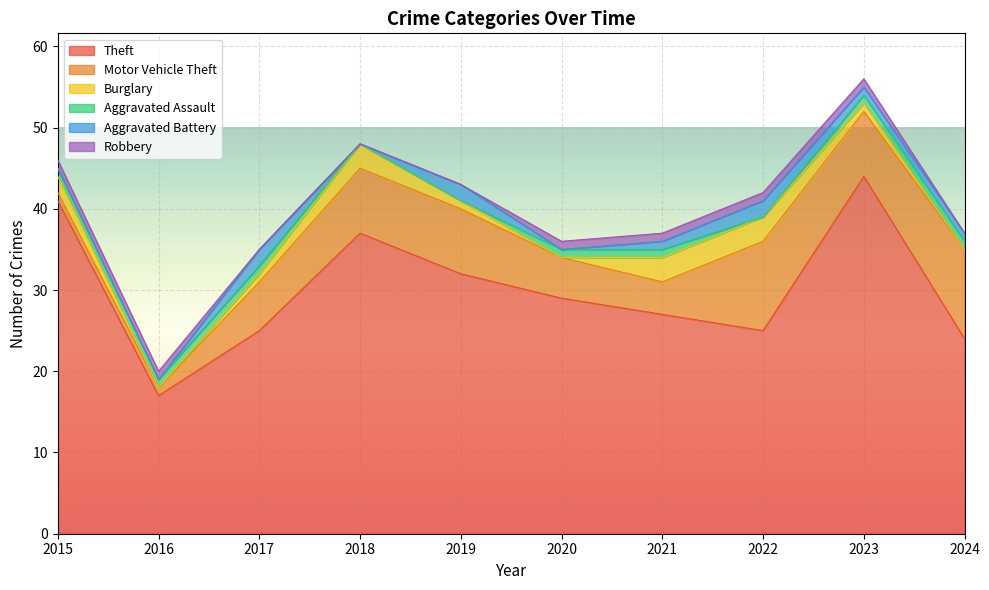

True or false: Aggravated Battery and Theft intersect in this chart.

False